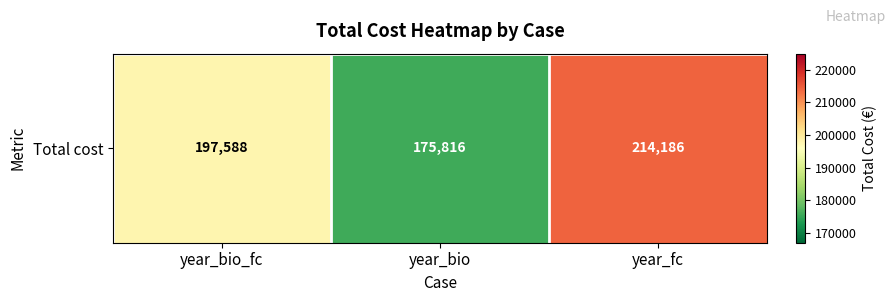

How many series are shown in this chart?

1